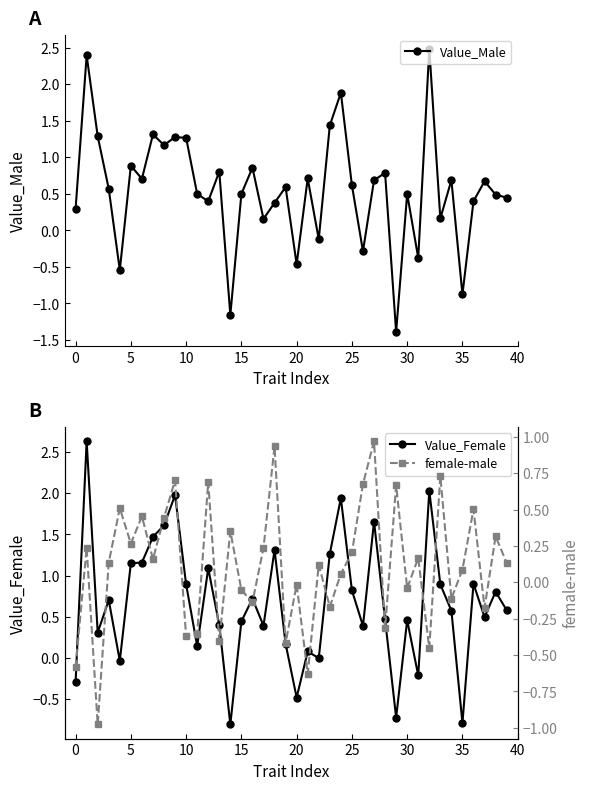

The Value_Male series shows -0.5 at 20. True or false?

True